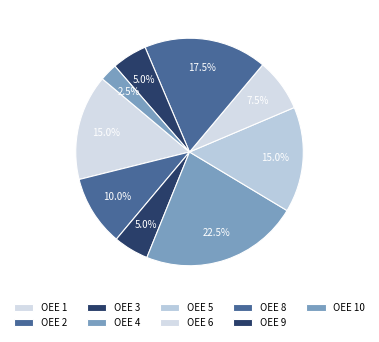

To the nearest percent, what is the difference between the largest and smallest slice percentages?

20%